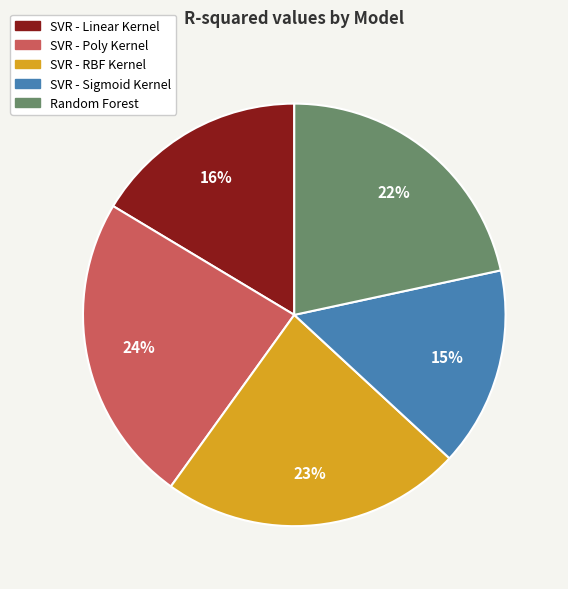

True or false: SVR - RBF Kernel accounts for 23% of the total.

True